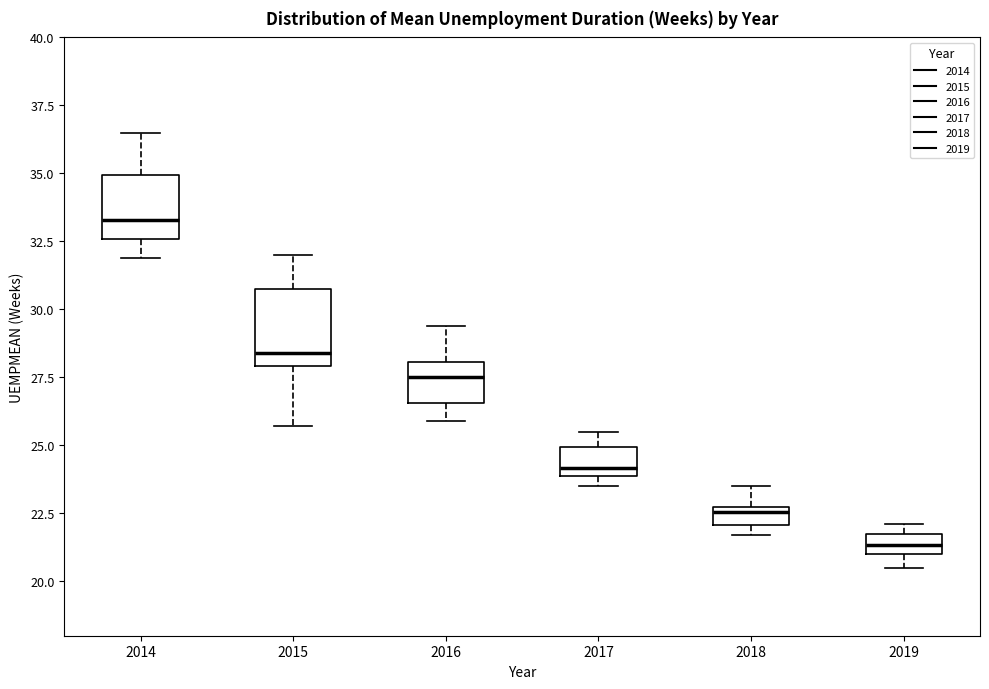

Which box is the tallest, from its lower edge to its upper edge?

2015